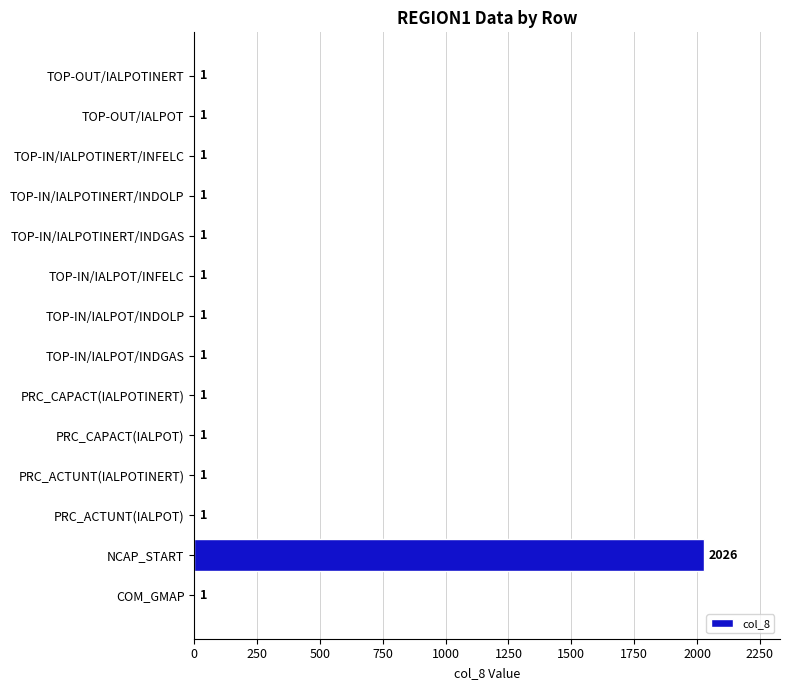

The chart shows a value of 1 at TOP-IN/IALPOTINERT/INDOLP. True or false?

True